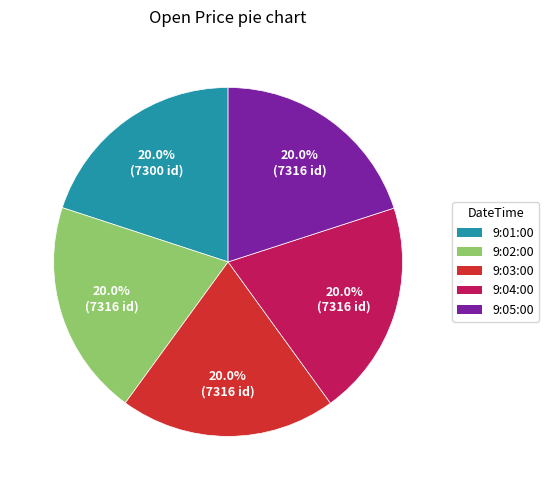

What percentage do 9:02:00 and 9:05:00 together represent?

40.0%